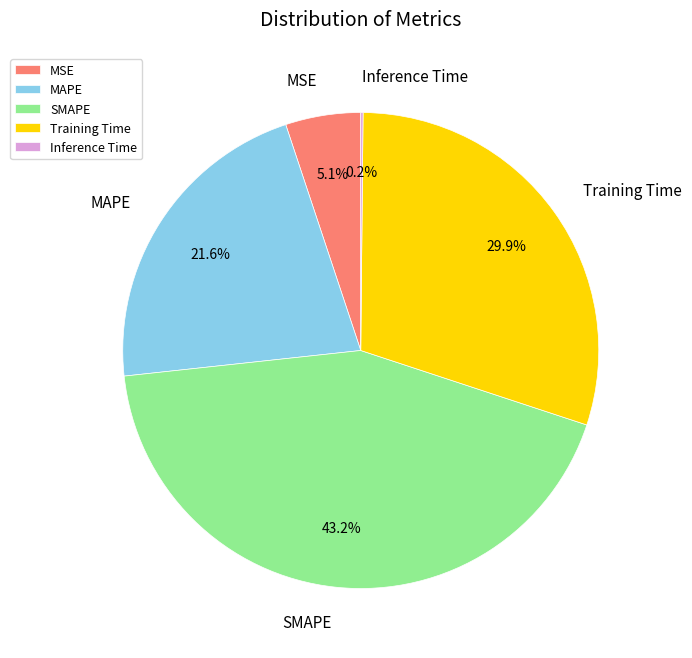

To the nearest percent, what is the average slice percentage?

20%